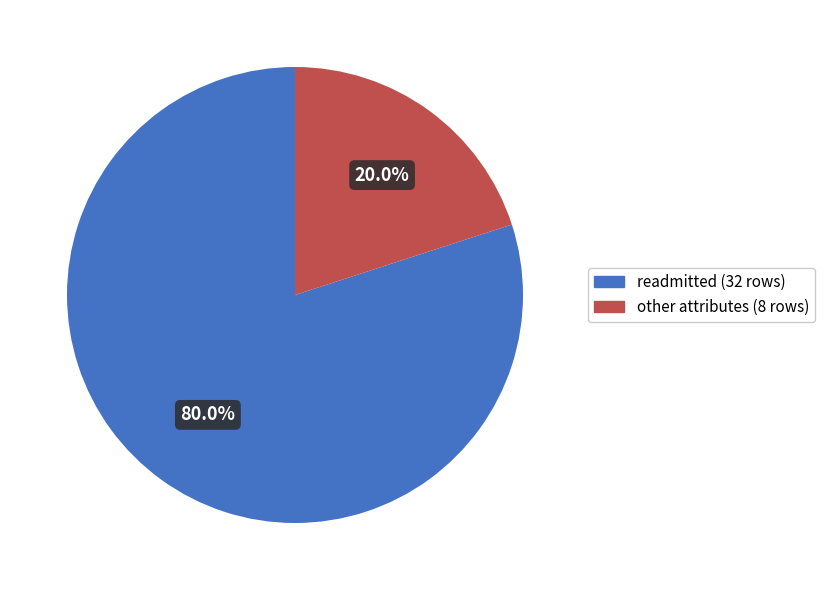

Which slice is the largest?

readmitted (32 rows)